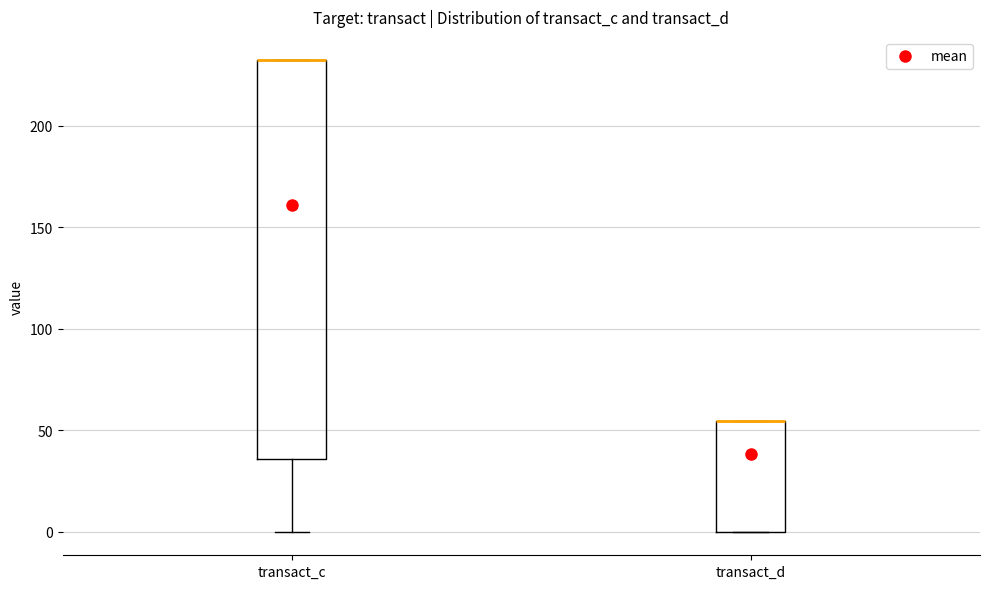

Where is the lower edge of the box for transact_c on the y-axis? The values are not printed on the chart, so give them approximately, as read against the axis.

35